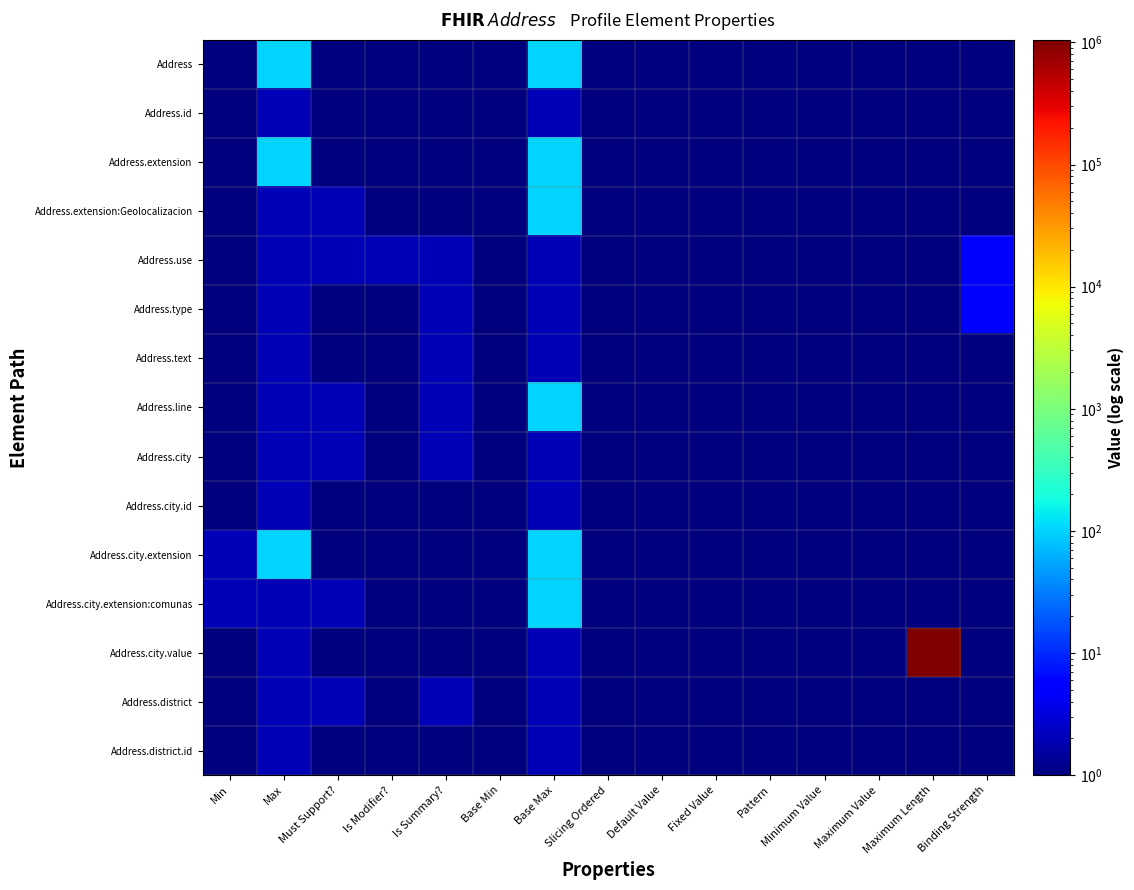

Reading right to left, transcribe all the data shown in this chart.

Address: Binding Strength=1	Maximum Length=1	Maximum Value=1	Minimum Value=1	Pattern=1	Fixed Value=1	Default Value=1	Slicing Ordered=1	Base Max=101	Base Min=1	Is Summary?=1	Is Modifier?=1	Must Support?=1	Max=101	Min=1
Address.id: Binding Strength=1	Maximum Length=1	Maximum Value=1	Minimum Value=1	Pattern=1	Fixed Value=1	Default Value=1	Slicing Ordered=1	Base Max=2	Base Min=1	Is Summary?=1	Is Modifier?=1	Must Support?=1	Max=2	Min=1
Address.extension: Binding Strength=1	Maximum Length=1	Maximum Value=1	Minimum Value=1	Pattern=1	Fixed Value=1	Default Value=1	Slicing Ordered=1	Base Max=101	Base Min=1	Is Summary?=1	Is Modifier?=1	Must Support?=1	Max=101	Min=1
Address.extension:Geolocalizacion: Binding Strength=1	Maximum Length=1	Maximum Value=1	Minimum Value=1	Pattern=1	Fixed Value=1	Default Value=1	Slicing Ordered=1	Base Max=101	Base Min=1	Is Summary?=1	Is Modifier?=1	Must Support?=2	Max=2	Min=1
Address.use: Binding Strength=5	Maximum Length=1	Maximum Value=1	Minimum Value=1	Pattern=1	Fixed Value=1	Default Value=1	Slicing Ordered=1	Base Max=2	Base Min=1	Is Summary?=2	Is Modifier?=2	Must Support?=2	Max=2	Min=1
Address.type: Binding Strength=5	Maximum Length=1	Maximum Value=1	Minimum Value=1	Pattern=1	Fixed Value=1	Default Value=1	Slicing Ordered=1	Base Max=2	Base Min=1	Is Summary?=2	Is Modifier?=1	Must Support?=1	Max=2	Min=1
Address.text: Binding Strength=1	Maximum Length=1	Maximum Value=1	Minimum Value=1	Pattern=1	Fixed Value=1	Default Value=1	Slicing Ordered=1	Base Max=2	Base Min=1	Is Summary?=2	Is Modifier?=1	Must Support?=1	Max=2	Min=1
Address.line: Binding Strength=1	Maximum Length=1	Maximum Value=1	Minimum Value=1	Pattern=1	Fixed Value=1	Default Value=1	Slicing Ordered=1	Base Max=101	Base Min=1	Is Summary?=2	Is Modifier?=1	Must Support?=2	Max=2	Min=1
Address.city: Binding Strength=1	Maximum Length=1	Maximum Value=1	Minimum Value=1	Pattern=1	Fixed Value=1	Default Value=1	Slicing Ordered=1	Base Max=2	Base Min=1	Is Summary?=2	Is Modifier?=1	Must Support?=2	Max=2	Min=1
Address.city.id: Binding Strength=1	Maximum Length=1	Maximum Value=1	Minimum Value=1	Pattern=1	Fixed Value=1	Default Value=1	Slicing Ordered=1	Base Max=2	Base Min=1	Is Summary?=1	Is Modifier?=1	Must Support?=1	Max=2	Min=1
Address.city.extension: Binding Strength=1	Maximum Length=1	Maximum Value=1	Minimum Value=1	Pattern=1	Fixed Value=1	Default Value=1	Slicing Ordered=1	Base Max=101	Base Min=1	Is Summary?=1	Is Modifier?=1	Must Support?=1	Max=101	Min=2
Address.city.extension:comunas: Binding Strength=1	Maximum Length=1	Maximum Value=1	Minimum Value=1	Pattern=1	Fixed Value=1	Default Value=1	Slicing Ordered=1	Base Max=101	Base Min=1	Is Summary?=1	Is Modifier?=1	Must Support?=2	Max=2	Min=2
Address.city.value: Binding Strength=1	Maximum Length=1048577	Maximum Value=1	Minimum Value=1	Pattern=1	Fixed Value=1	Default Value=1	Slicing Ordered=1	Base Max=2	Base Min=1	Is Summary?=1	Is Modifier?=1	Must Support?=1	Max=2	Min=1
Address.district: Binding Strength=1	Maximum Length=1	Maximum Value=1	Minimum Value=1	Pattern=1	Fixed Value=1	Default Value=1	Slicing Ordered=1	Base Max=2	Base Min=1	Is Summary?=2	Is Modifier?=1	Must Support?=2	Max=2	Min=1
Address.district.id: Binding Strength=1	Maximum Length=1	Maximum Value=1	Minimum Value=1	Pattern=1	Fixed Value=1	Default Value=1	Slicing Ordered=1	Base Max=2	Base Min=1	Is Summary?=1	Is Modifier?=1	Must Support?=1	Max=2	Min=1